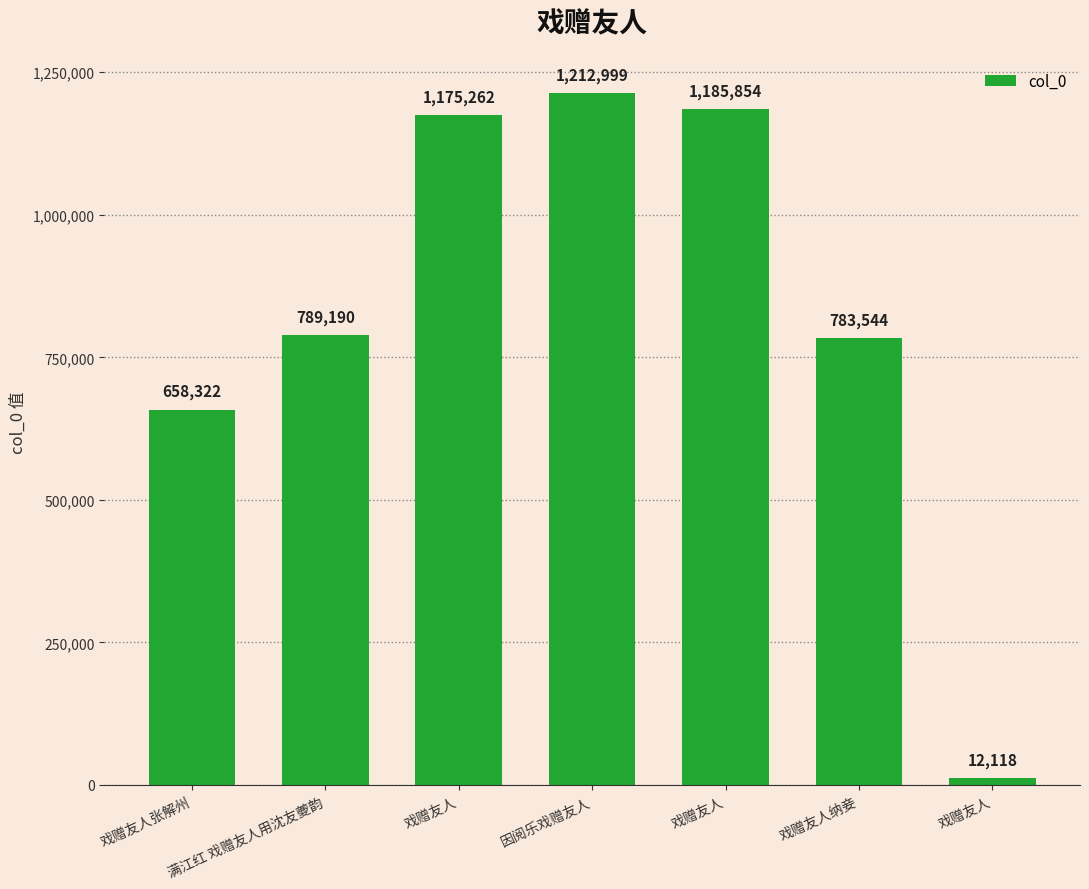

Are the bars grouped side by side (vs. stacked)?

No